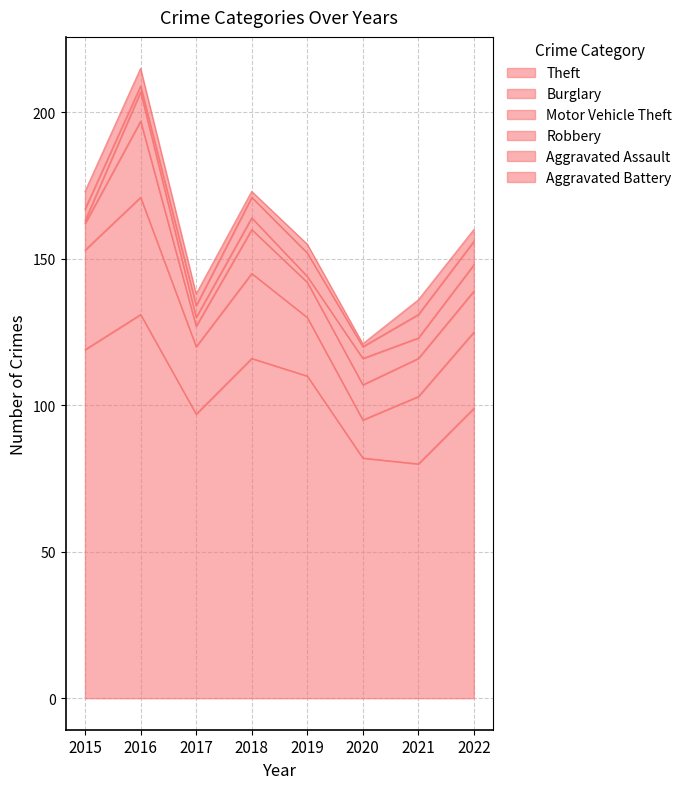

At which category does Aggravated Assault reach its first local valley?

2016